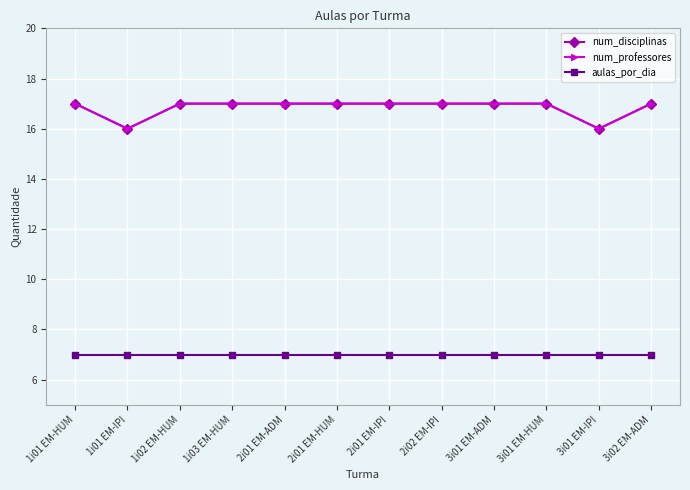

Reading left to right, transcribe all the data shown in this chart.

num_disciplinas: 1i01 EM-HUM=17	1i01 EM-IPI=16	1i02 EM-HUM=17	1i03 EM-HUM=17	2i01 EM-ADM=17	2i01 EM-HUM=17	2i01 EM-IPI=17	2i02 EM-IPI=17	3i01 EM-ADM=17	3i01 EM-HUM=17	3i01 EM-IPI=16	3i02 EM-ADM=17
num_professores: 1i01 EM-HUM=17	1i01 EM-IPI=16	1i02 EM-HUM=17	1i03 EM-HUM=17	2i01 EM-ADM=17	2i01 EM-HUM=17	2i01 EM-IPI=17	2i02 EM-IPI=17	3i01 EM-ADM=17	3i01 EM-HUM=17	3i01 EM-IPI=16	3i02 EM-ADM=17
aulas_por_dia: 1i01 EM-HUM=7	1i01 EM-IPI=7	1i02 EM-HUM=7	1i03 EM-HUM=7	2i01 EM-ADM=7	2i01 EM-HUM=7	2i01 EM-IPI=7	2i02 EM-IPI=7	3i01 EM-ADM=7	3i01 EM-HUM=7	3i01 EM-IPI=7	3i02 EM-ADM=7